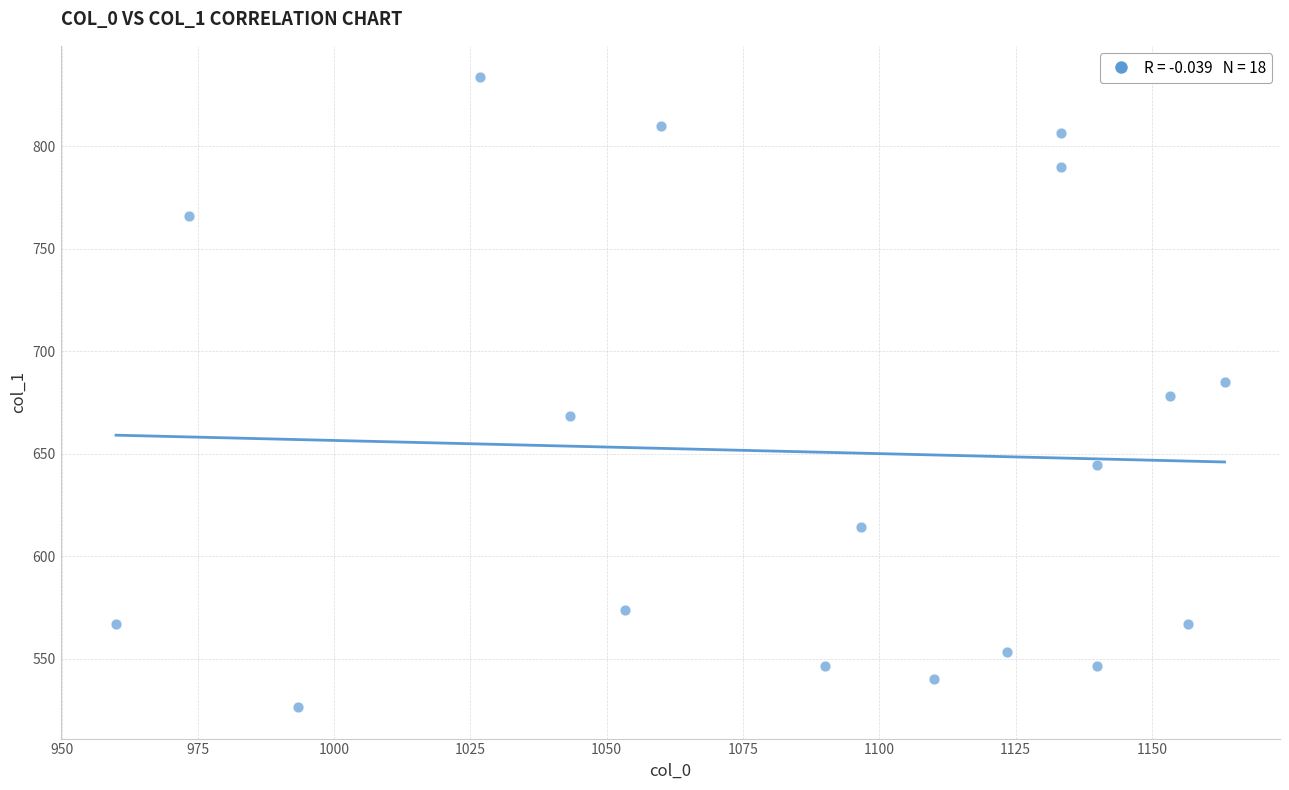

What is the range of Y values (max minus min)?

307.1